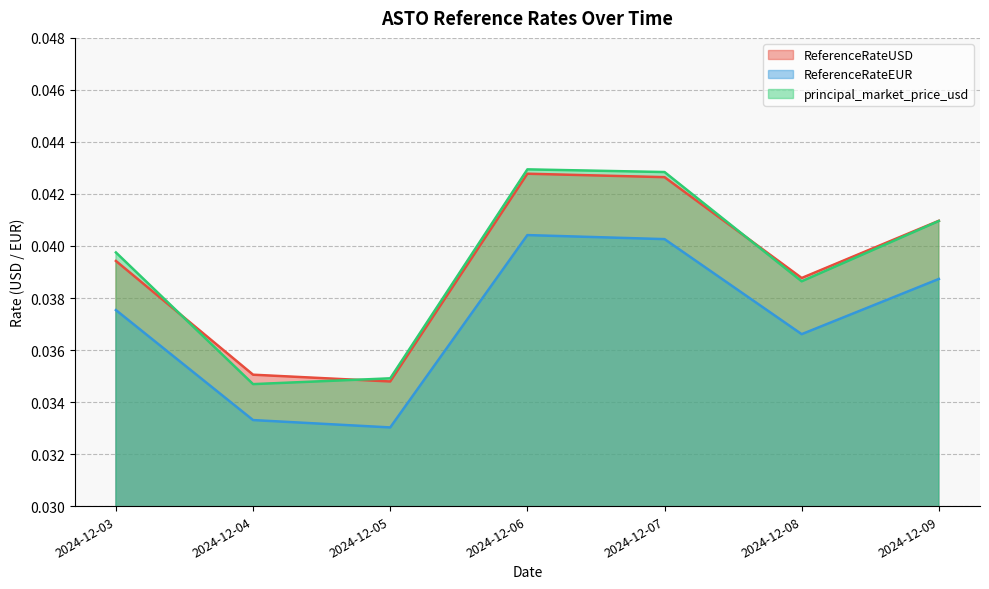

At which category does principal_market_price_usd reach its first local valley?

2024-12-04